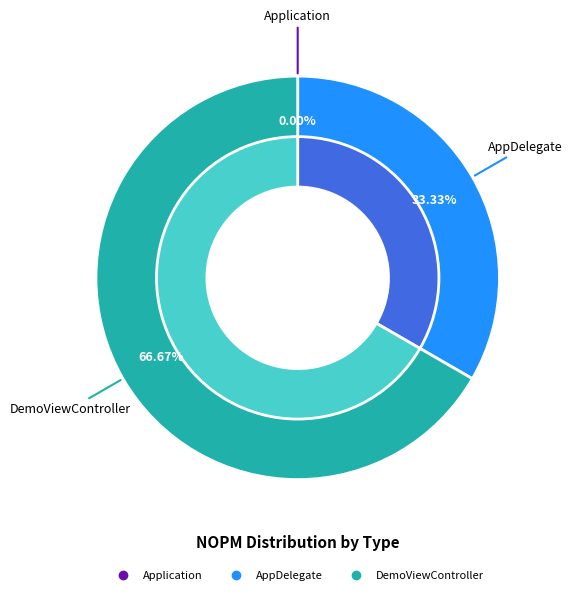

Which has a higher value, DemoViewController or Application?

DemoViewController